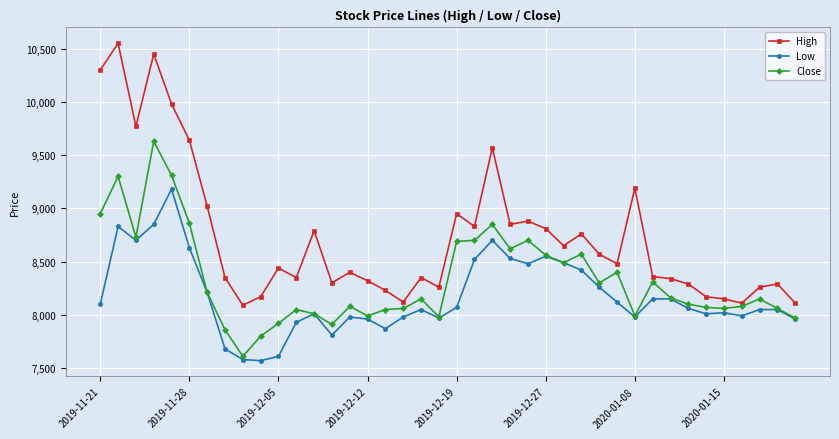

Which series has the largest total across all categories?

High